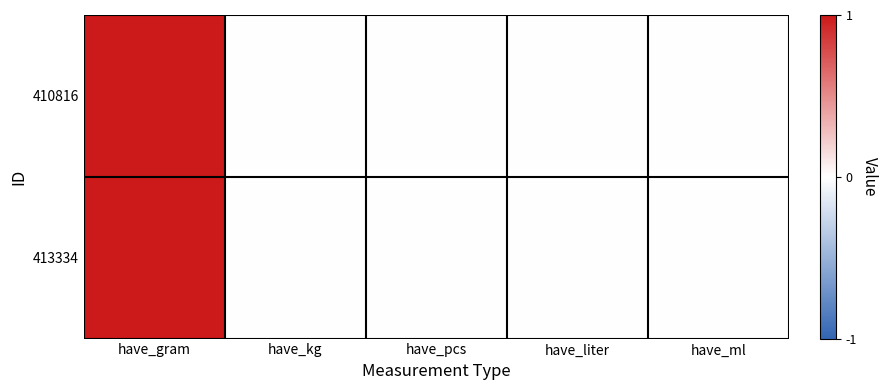

Which series has the largest range (max minus min)?

410816